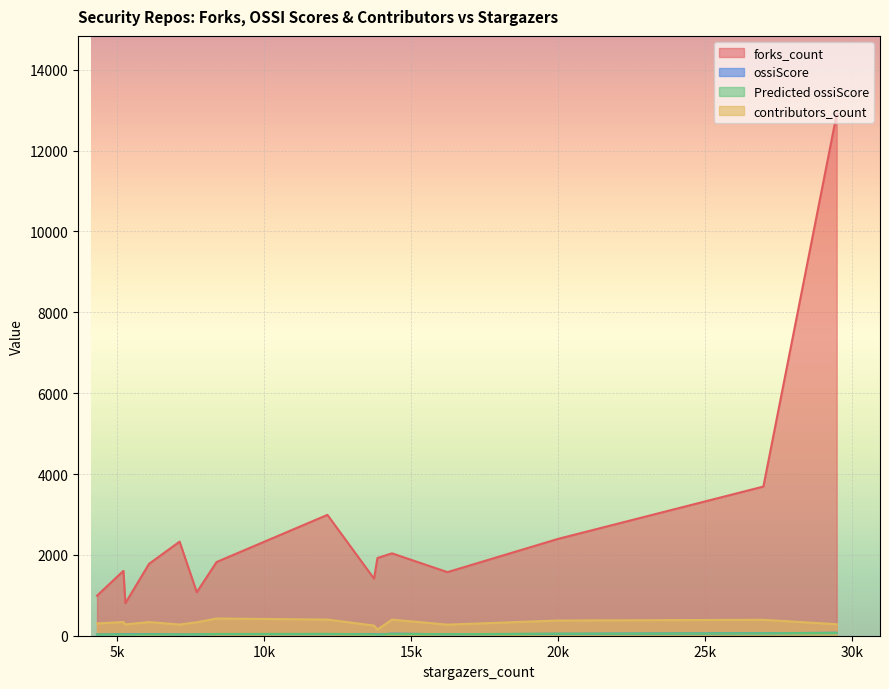

Which series has the largest range (max minus min)?

forks_count